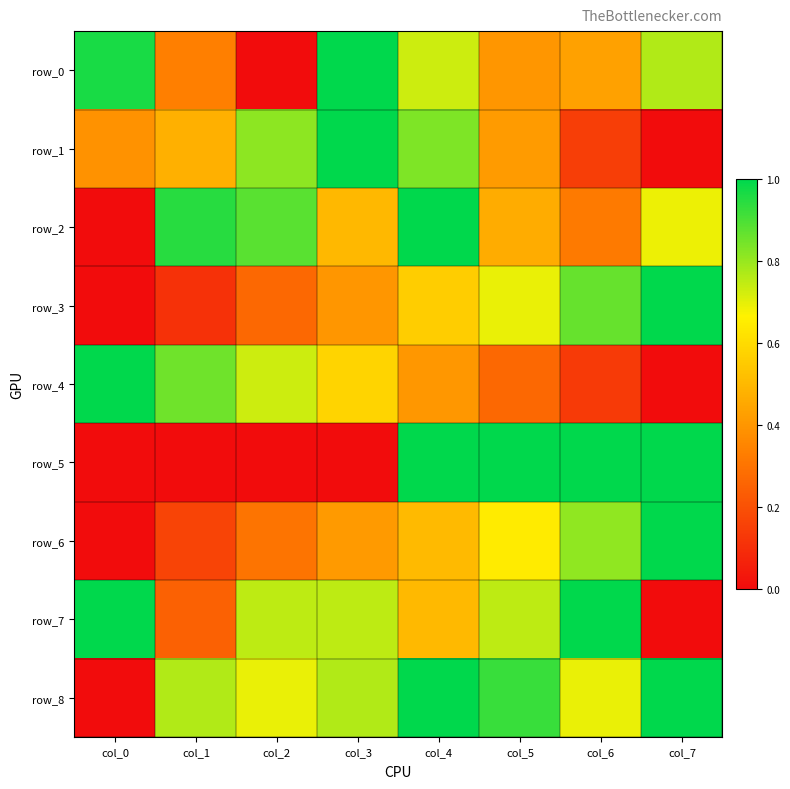

How many data points does each series have?

8